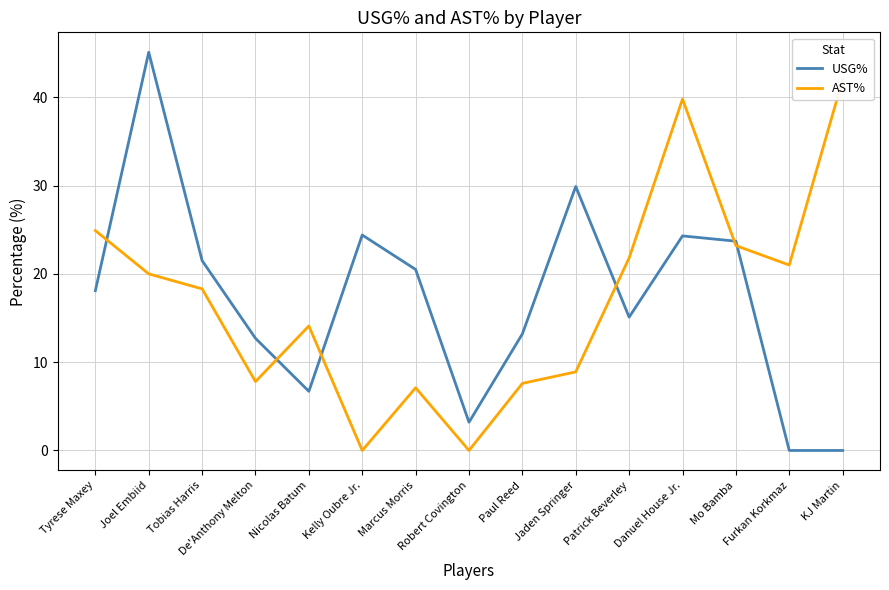

What is the label of the 8th point from the right?

Robert Covington